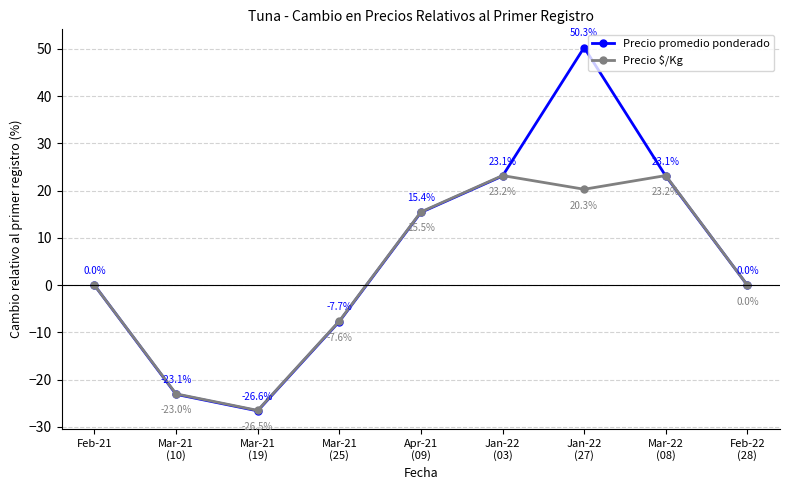

What is the greatest value displayed?

50.3